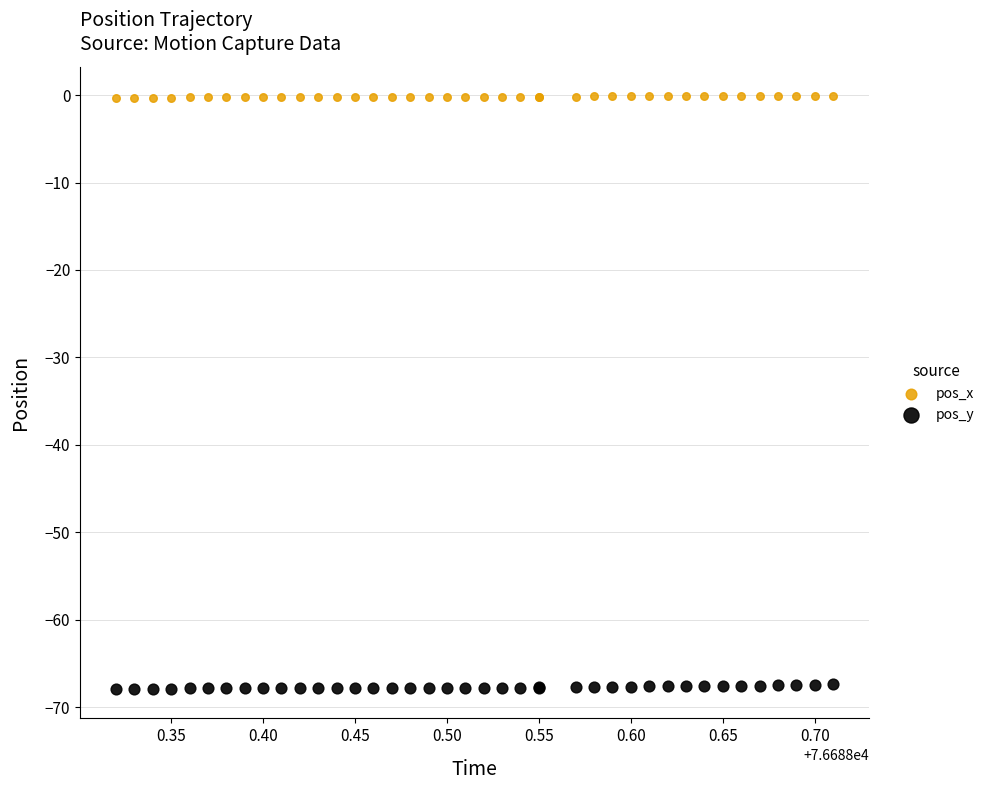

Which series contains the lowest Y value?

pos_y